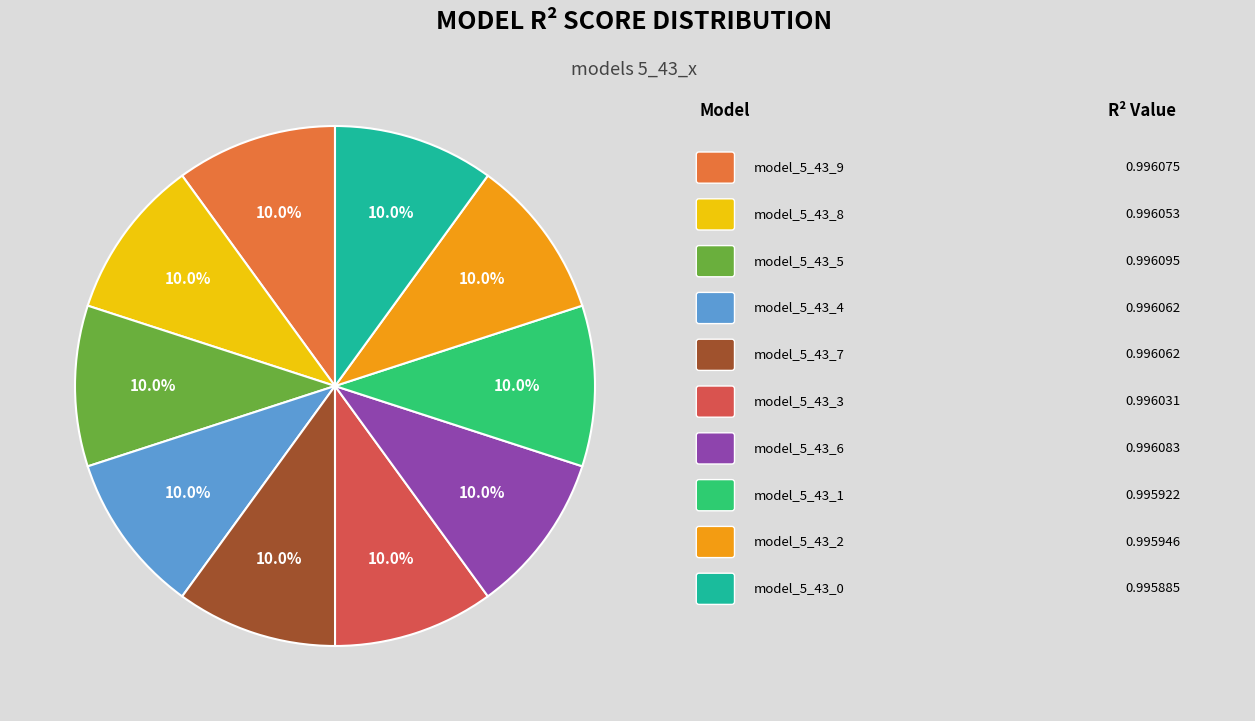

Is there a majority slice in this chart?

No